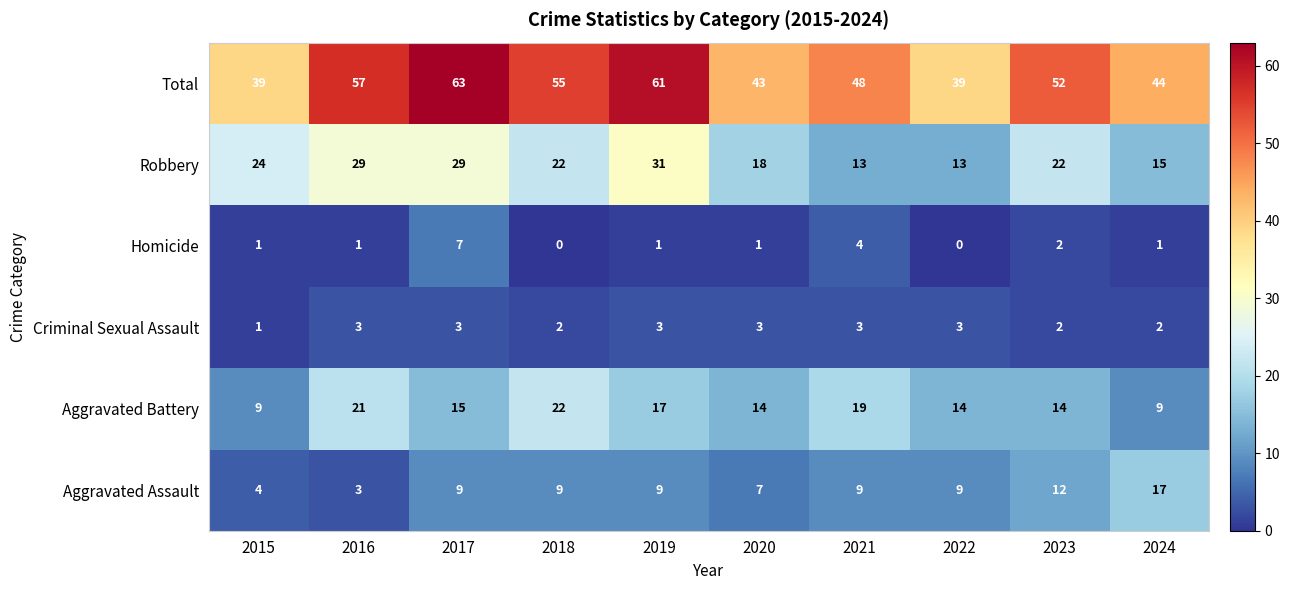

Between 2016 and 2019, which series saw the biggest shift?

Aggravated Assault